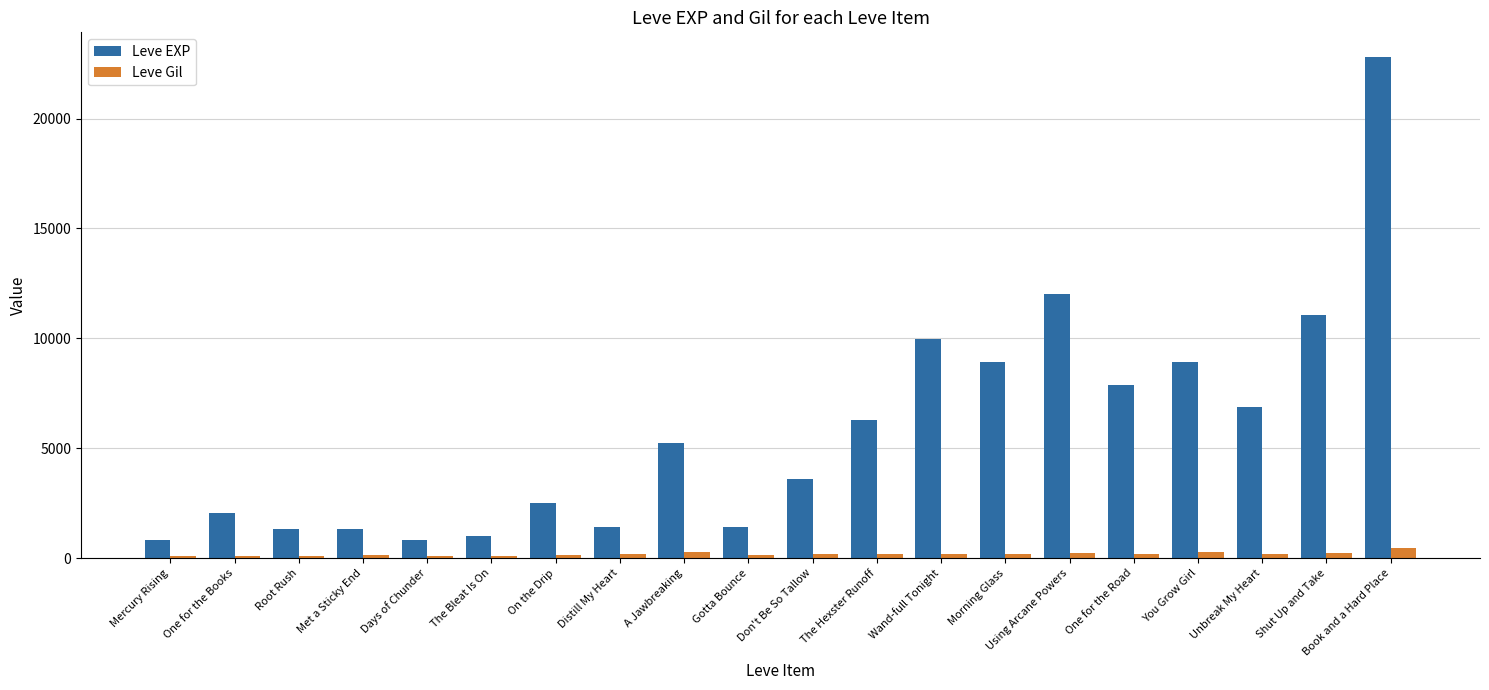

Which series has the largest total across all categories?

Leve EXP